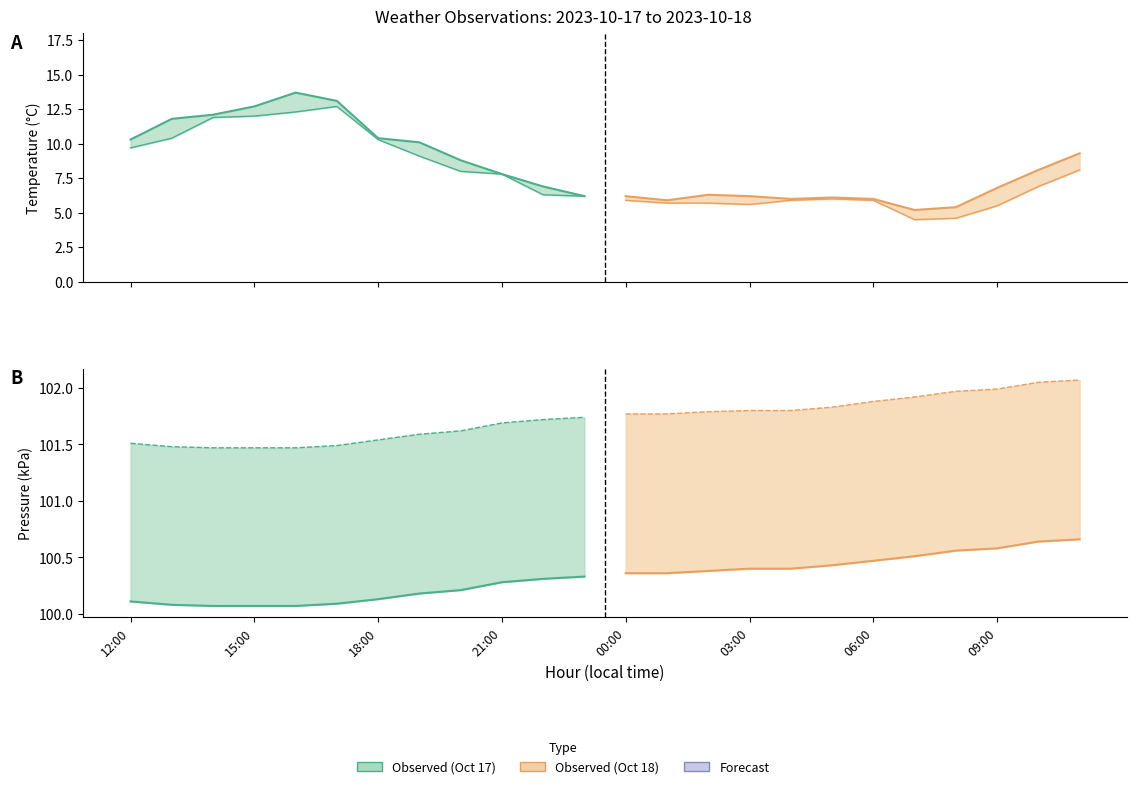

True or false: pressure_station and temperature intersect in this chart.

False